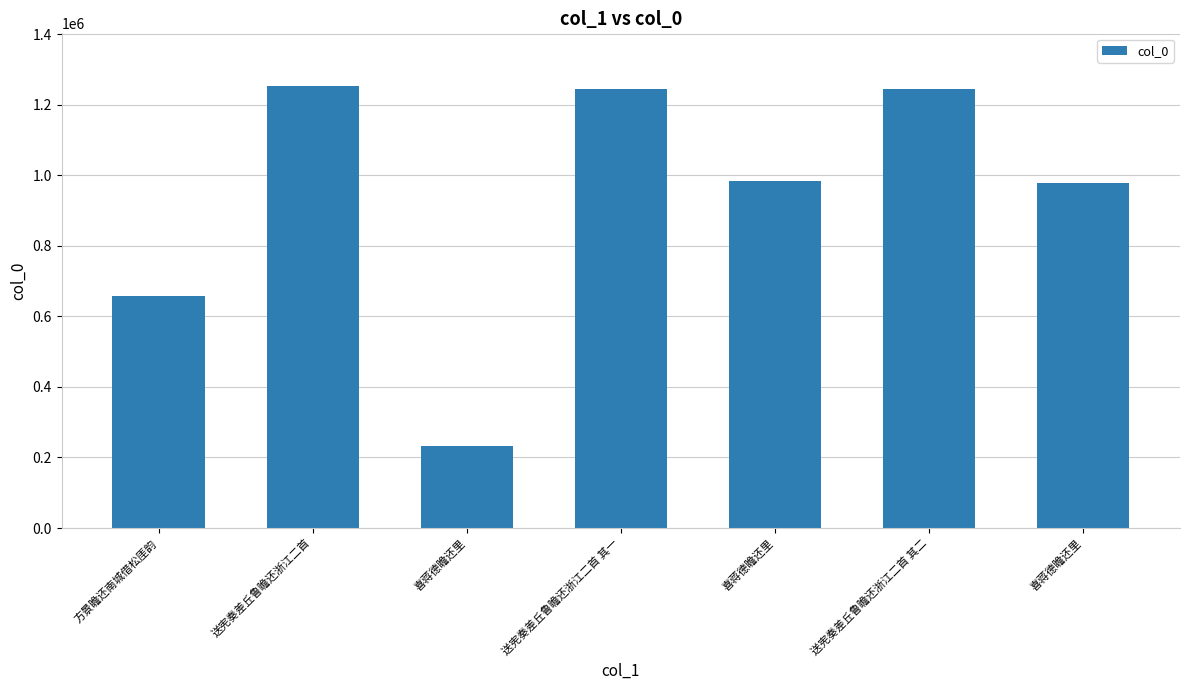

What is the sum of the values at 方景瞻还南城借松厓韵 and 喜蒋德瞻还里?

1641090